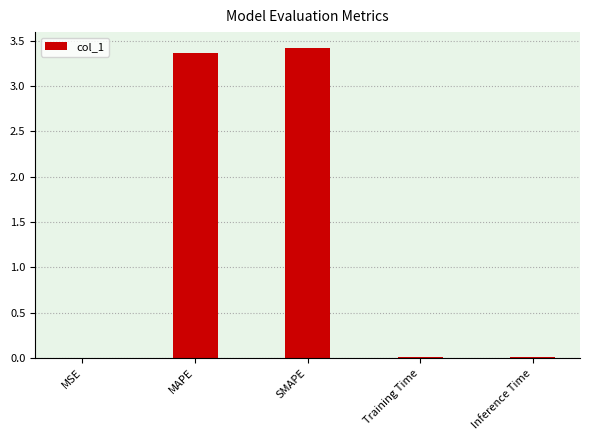

The chart shows a value of 3.4 at MAPE. True or false?

True